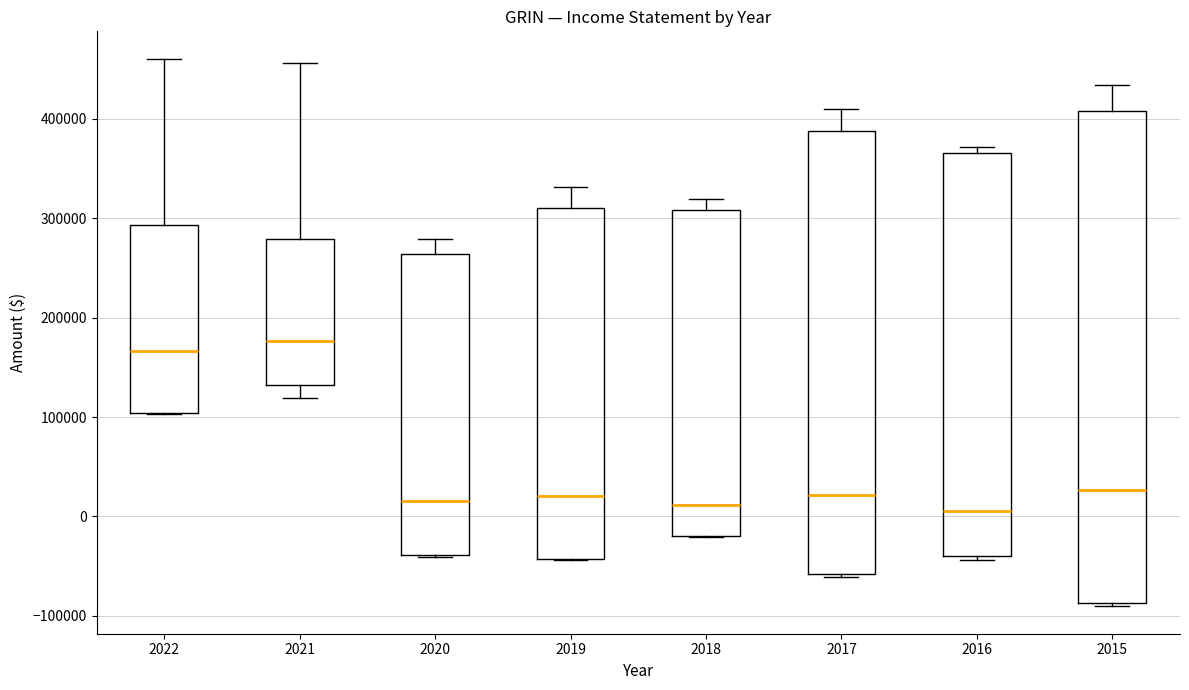

Reading left to right, transcribe this box plot: for each box, give where its median line is, the range the box spans, and where its two whiskers end, as read against the y-axis. The values are not printed on the chart, so give them approximately, as read against the axis.

2022: median 170000, box 100000 to 290000, whiskers 100000 to 460000
2021: median 180000, box 130000 to 280000, whiskers 120000 to 460000
2020: median 20000, box -40000 to 260000, whiskers -40000 to 280000
2019: median 20000, box -40000 to 310000, whiskers -40000 to 330000
2018: median 10000, box -20000 to 310000, whiskers -20000 to 320000
2017: median 20000, box -60000 to 390000, whiskers -60000 (just below the box's lower edge) to 410000
2016: median 10000, box -40000 to 370000, whiskers -40000 (just below the box's lower edge) to 370000 (just above the box's upper edge)
2015: median 30000, box -90000 to 410000, whiskers -90000 (just below the box's lower edge) to 430000